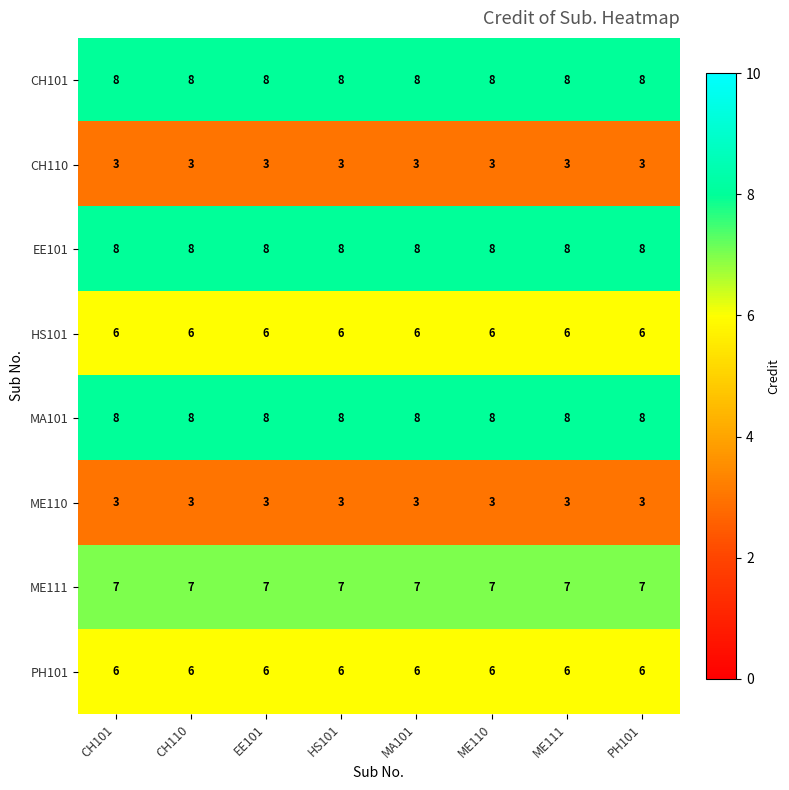

True or false: EE101 has a value of 2 at ME111.

False